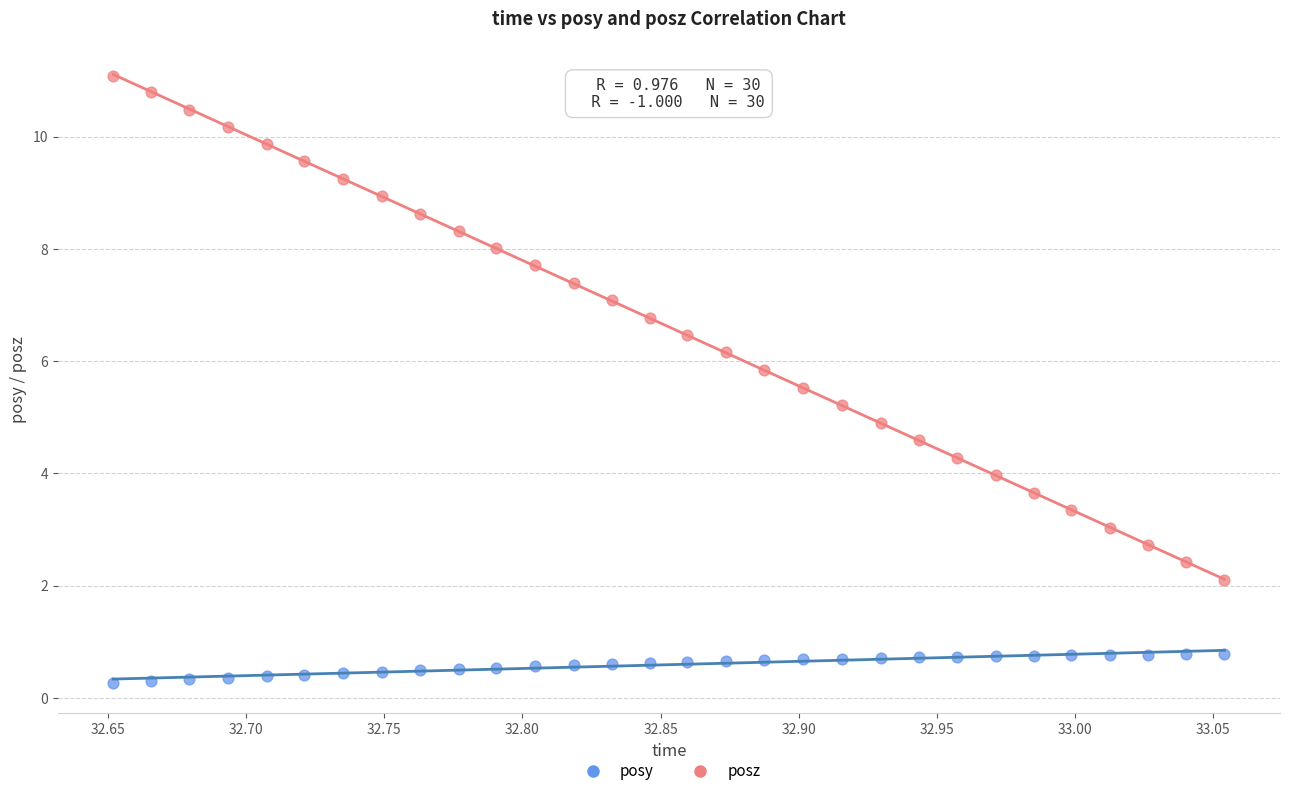

What are all the series names shown in the legend?

posy, posz